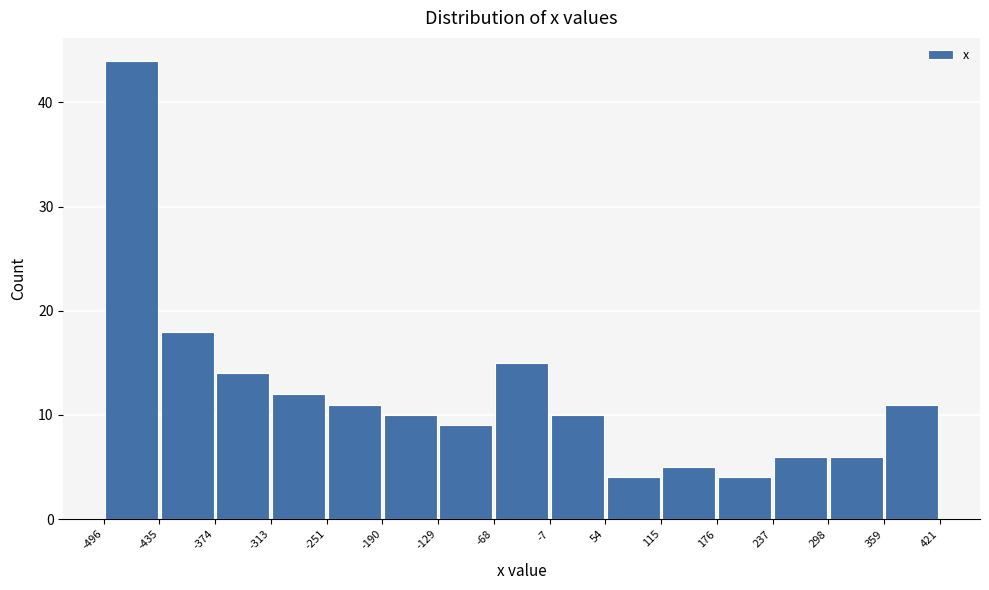

How tall is the bar that spans 176 to 237 on the x-axis? The values are not printed on the chart, so give them approximately, as read against the axis.

4